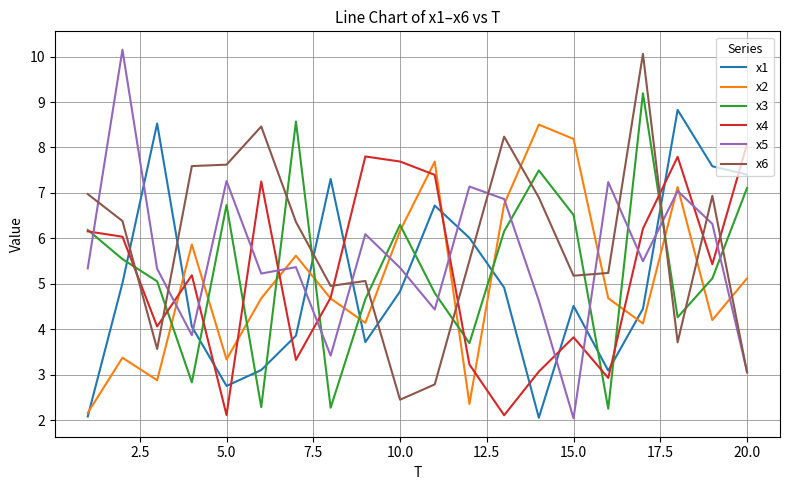

True or false: x2 and x5 intersect in this chart.

True